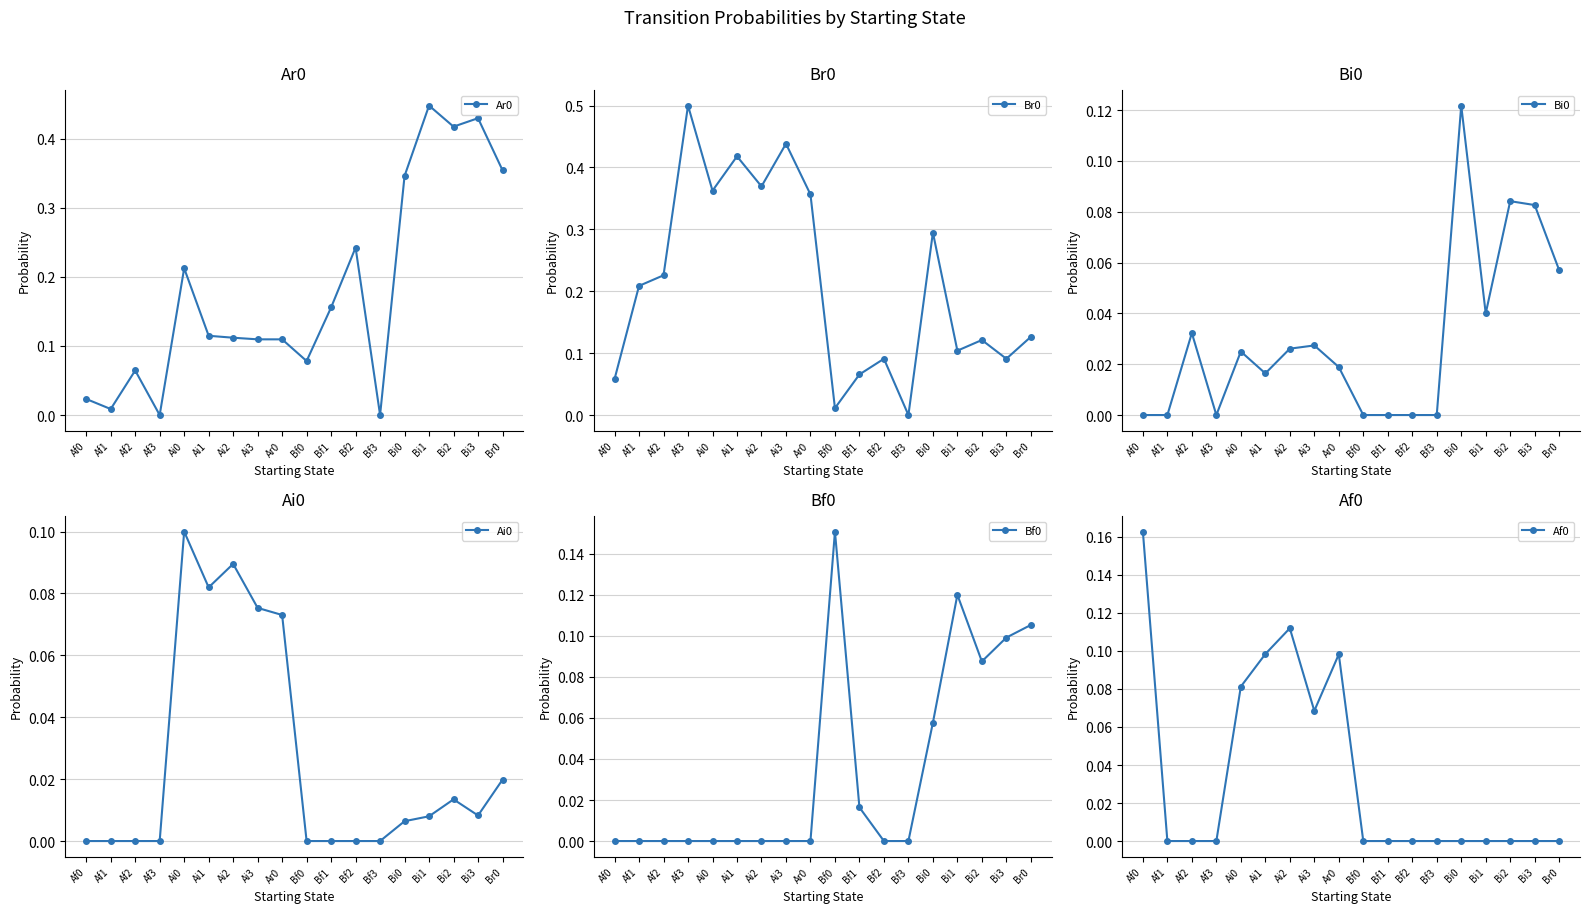

What is the label of the 15th point from the right?

Af3